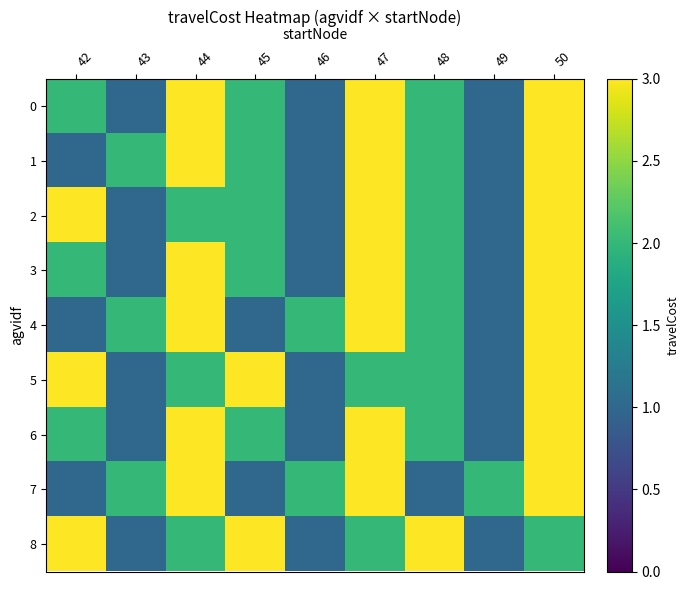

What is the smallest value displayed?

1